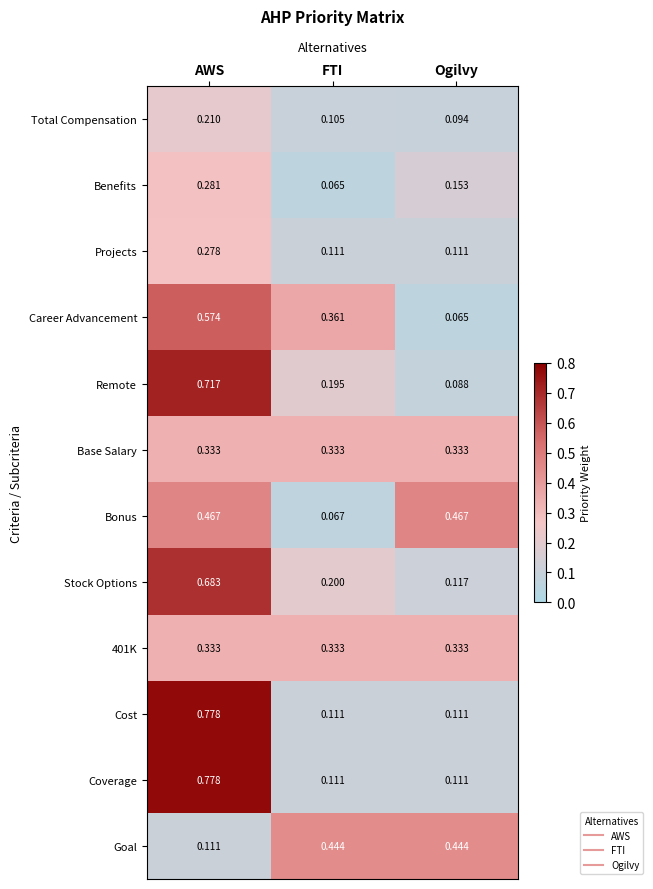

At which label is Total Compensation closest to 0?

Ogilvy